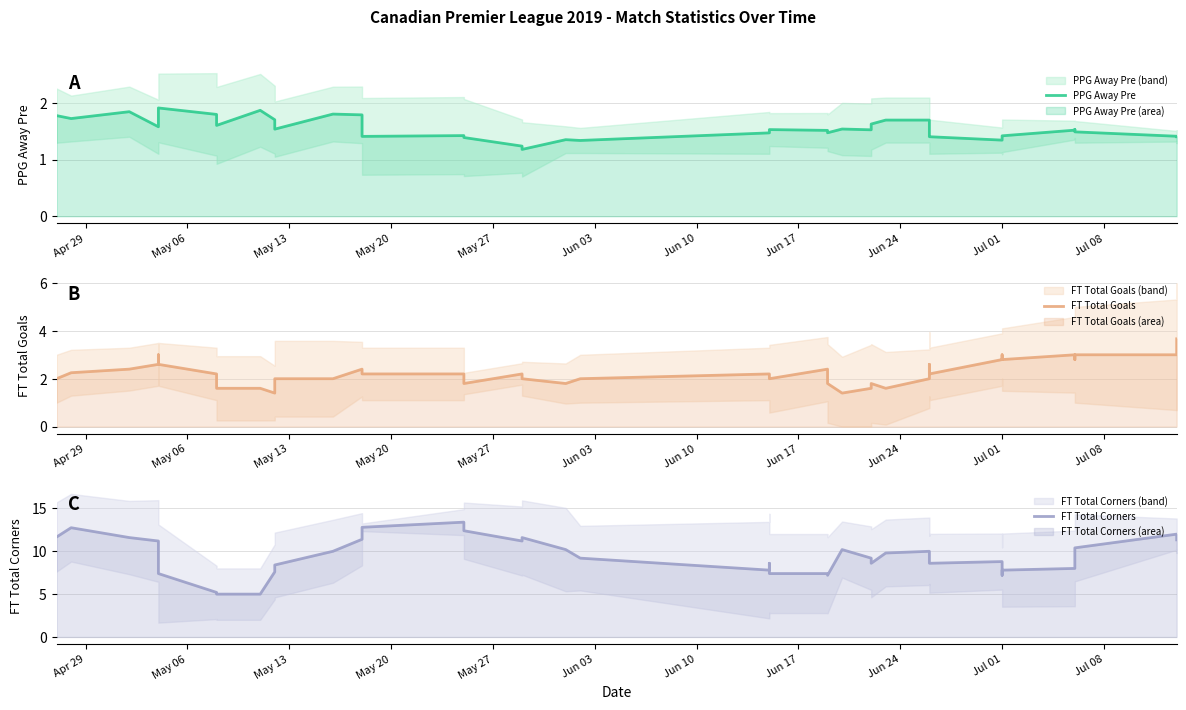

What is the value of the FT Total Goals point at the 37th from the left?

2.8